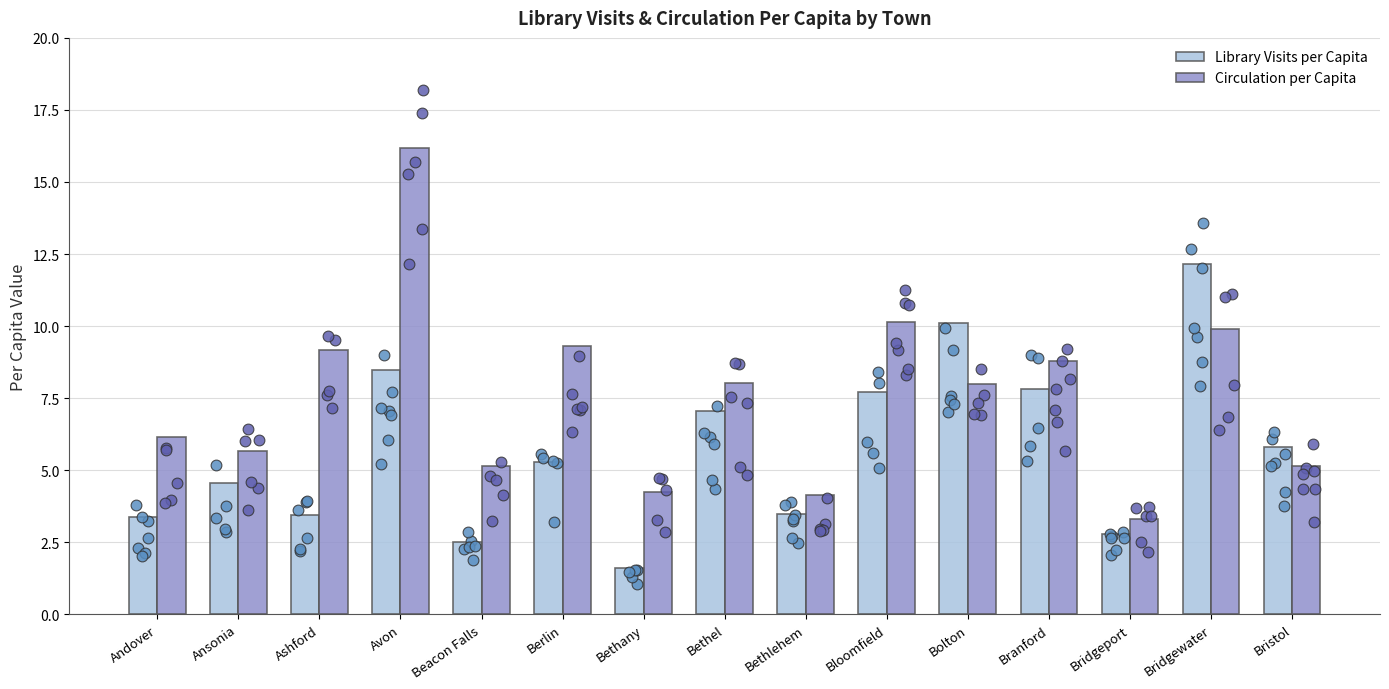

Is the value of Library Visits per Capita at Bridgewater greater than the value of Circulation per Capita at Ashford?

Yes